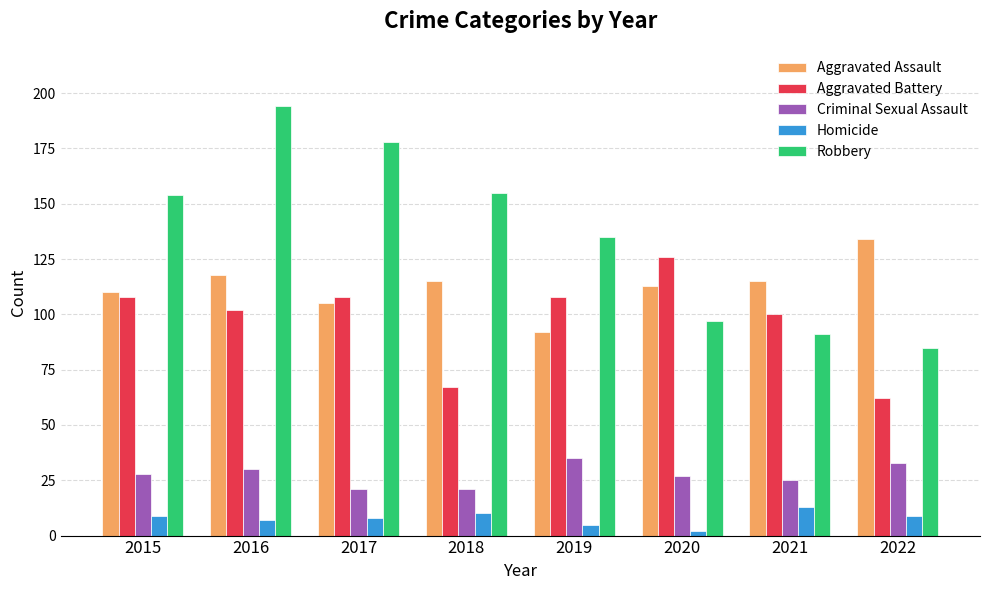

Which series changed the most between 2017 and 2021?

Robbery